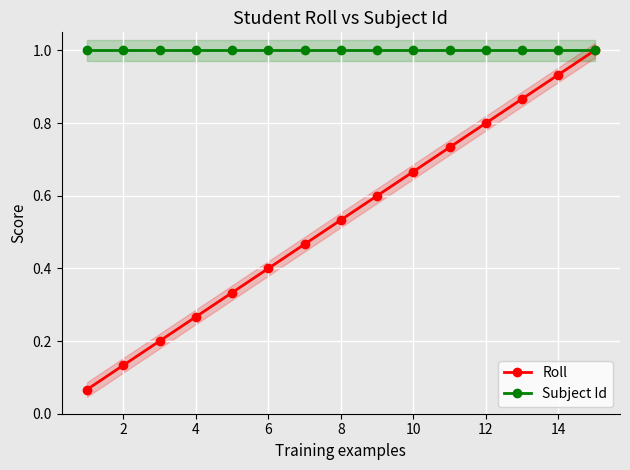

Is it true that Subject Id equals 1.0 at 2?

True